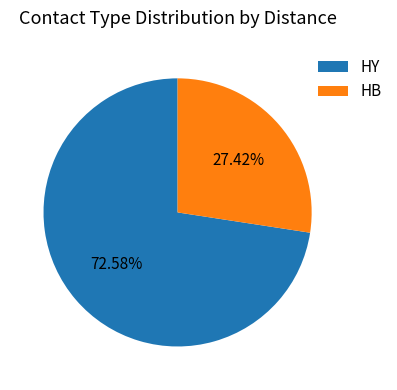

To the nearest percent, what is the difference between the HY and HB slice percentages?

45%